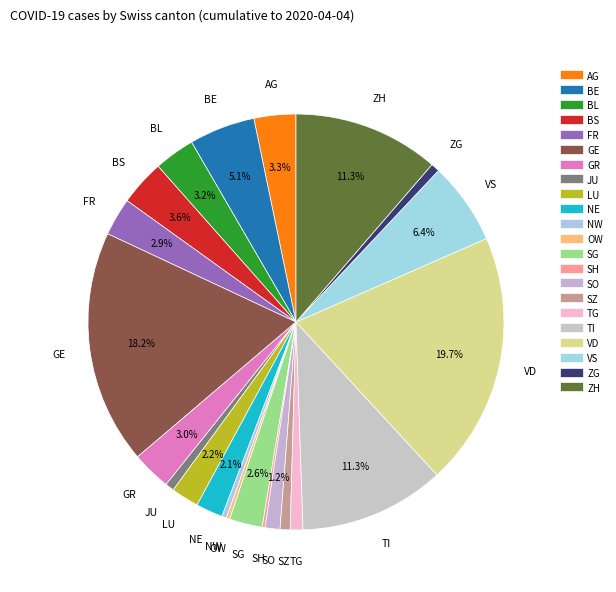

Does any single category account for the majority?

No